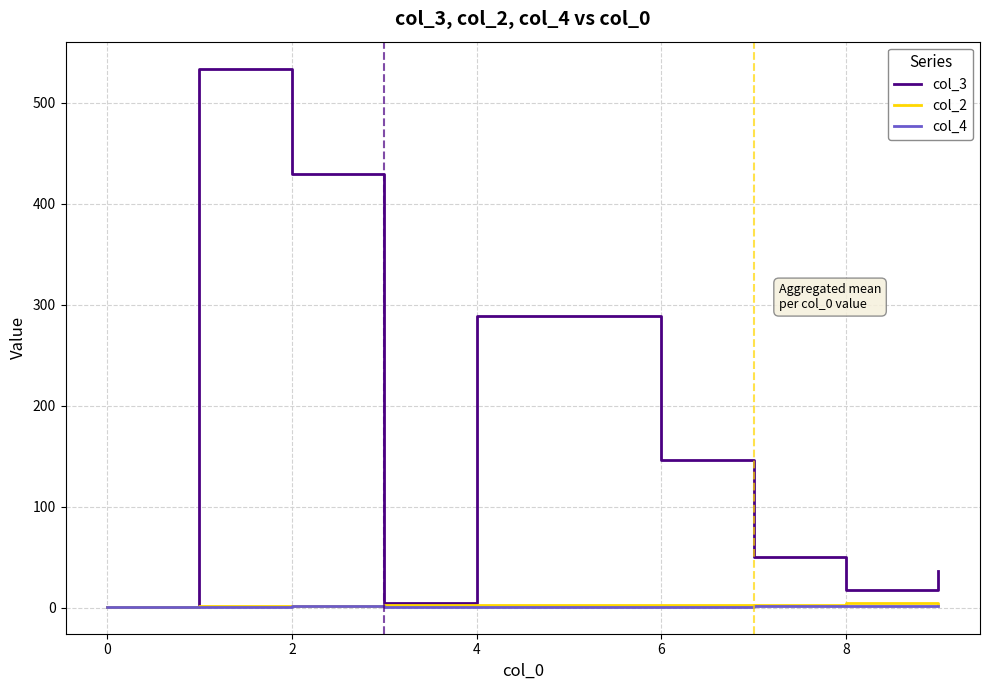

Which series has the widest spread of values?

col_3